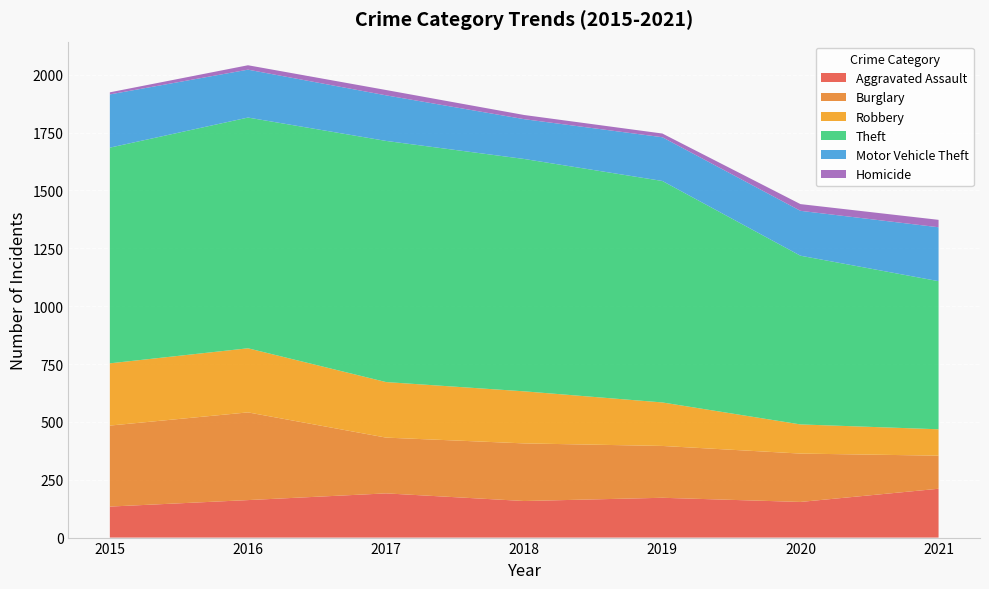

Reading right to left, list all the values displayed in this chart.

Aggravated Assault: 211	154	172	158	191	162	134
Burglary: 143	209	224	249	241	379	350
Robbery: 114	126	188	225	240	277	269
Theft: 640	729	957	1004	1042	997	932
Motor Vehicle Theft: 233	194	189	172	197	207	230
Homicide: 32	29	16	18	23	19	9